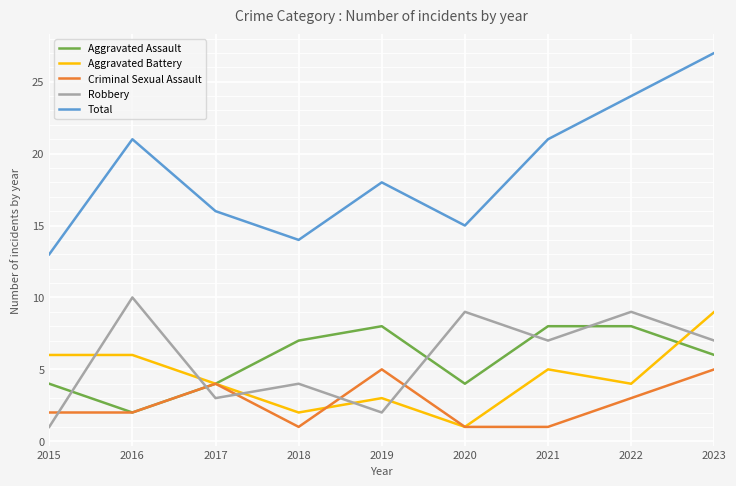

Which series has the largest total across all categories?

Total